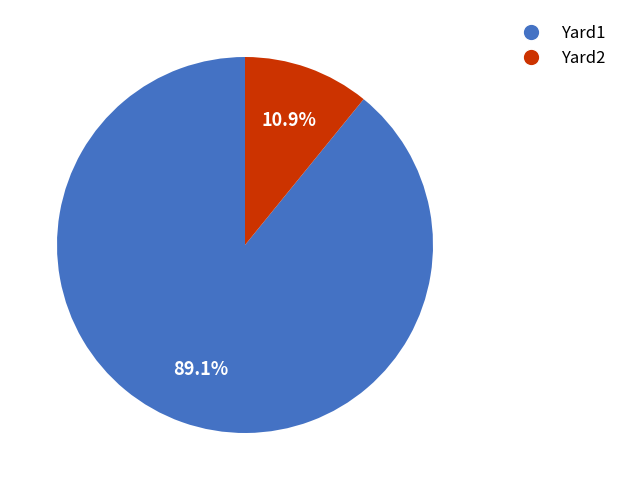

What is the total percentage of Yard2 and Yard1?

100.0%